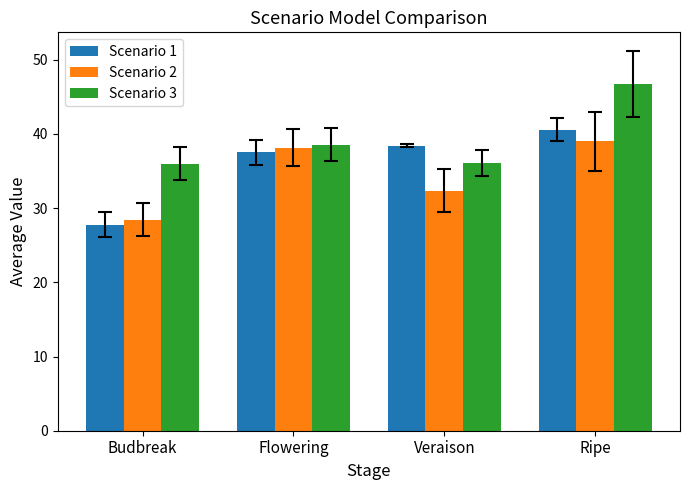

Where does the Scenario 3 series first go above 38?

Flowering